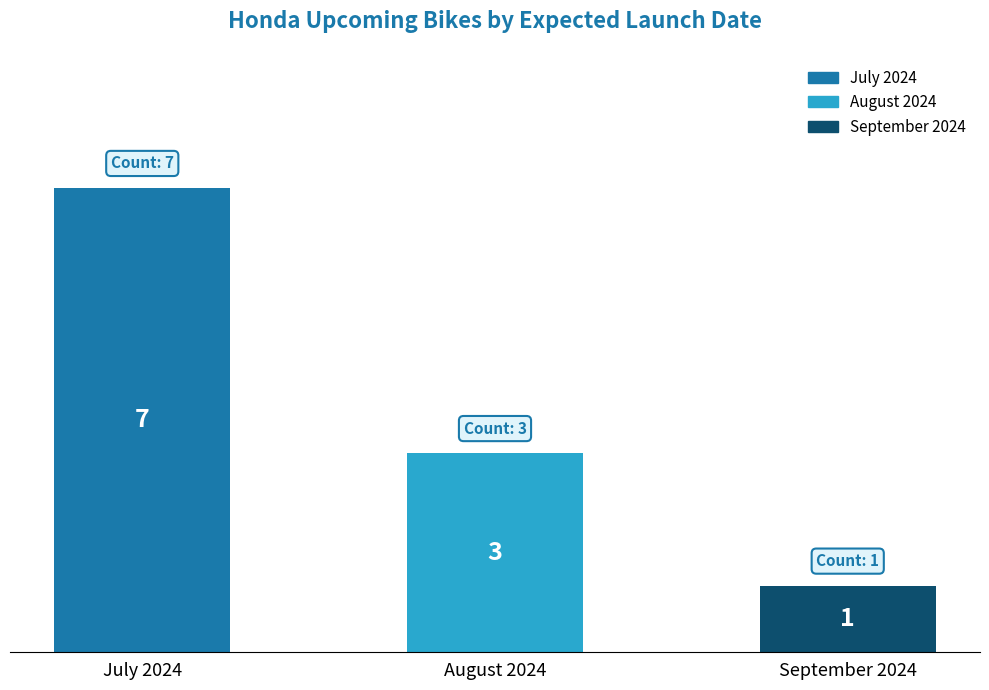

How many categories are shown in the chart?

3